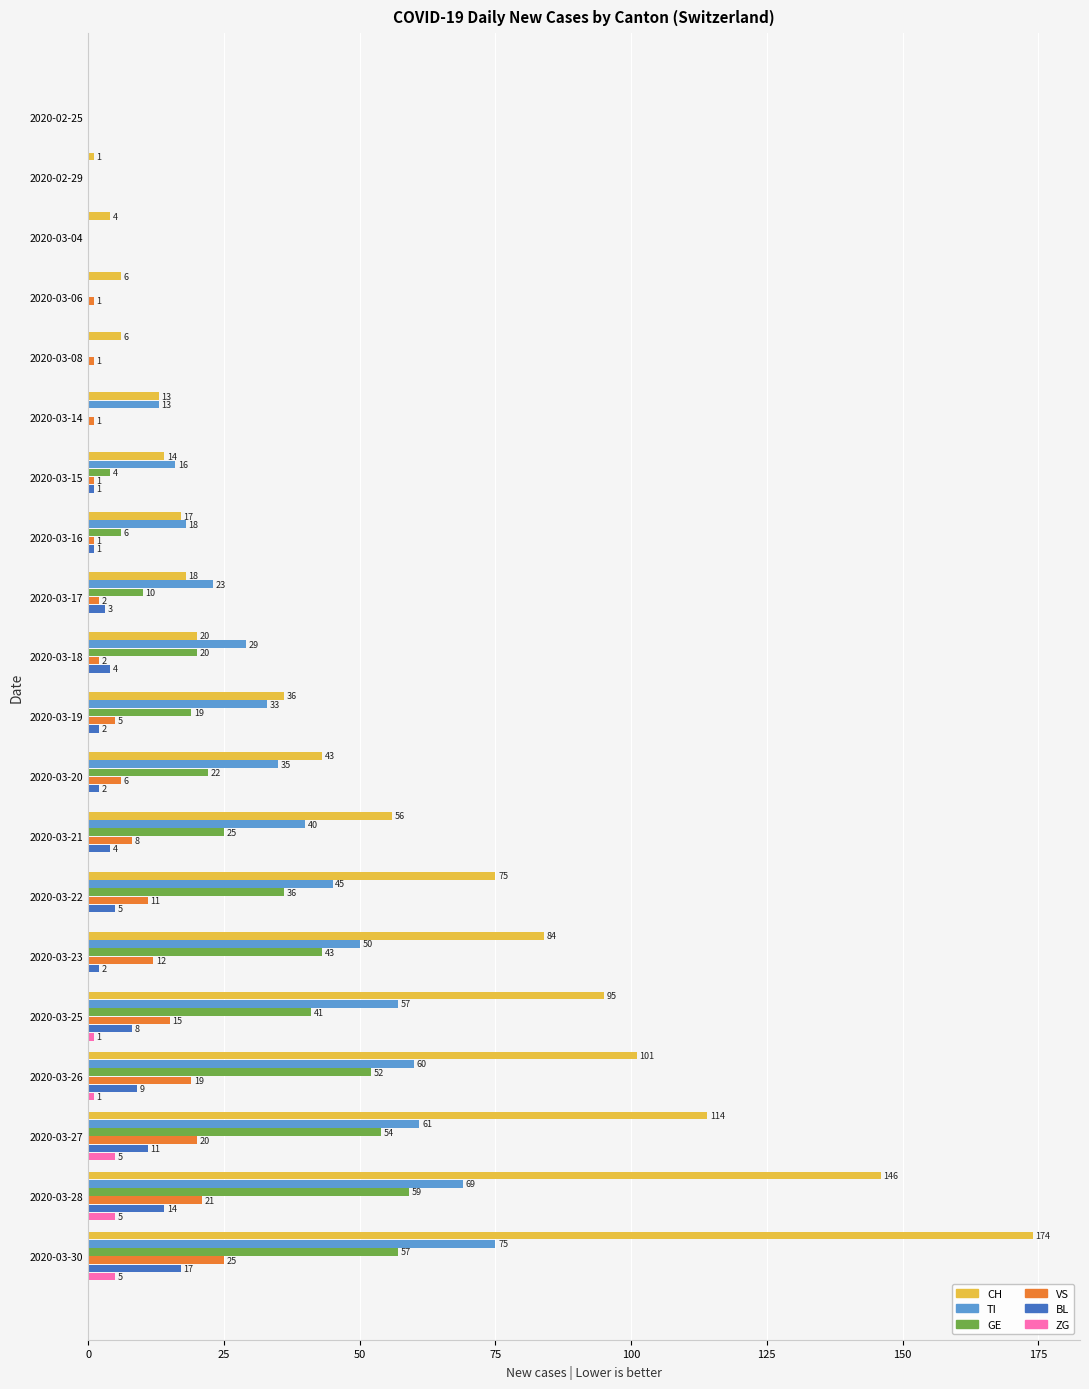

The ZG series shows 0 at 2020-03-23. True or false?

True